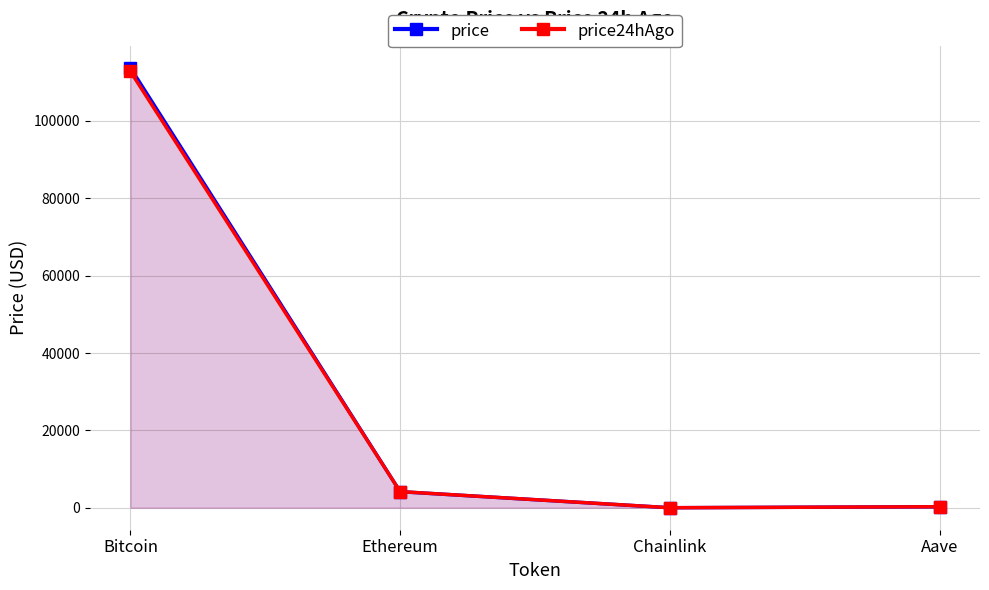

What position from the left is Ethereum?

2